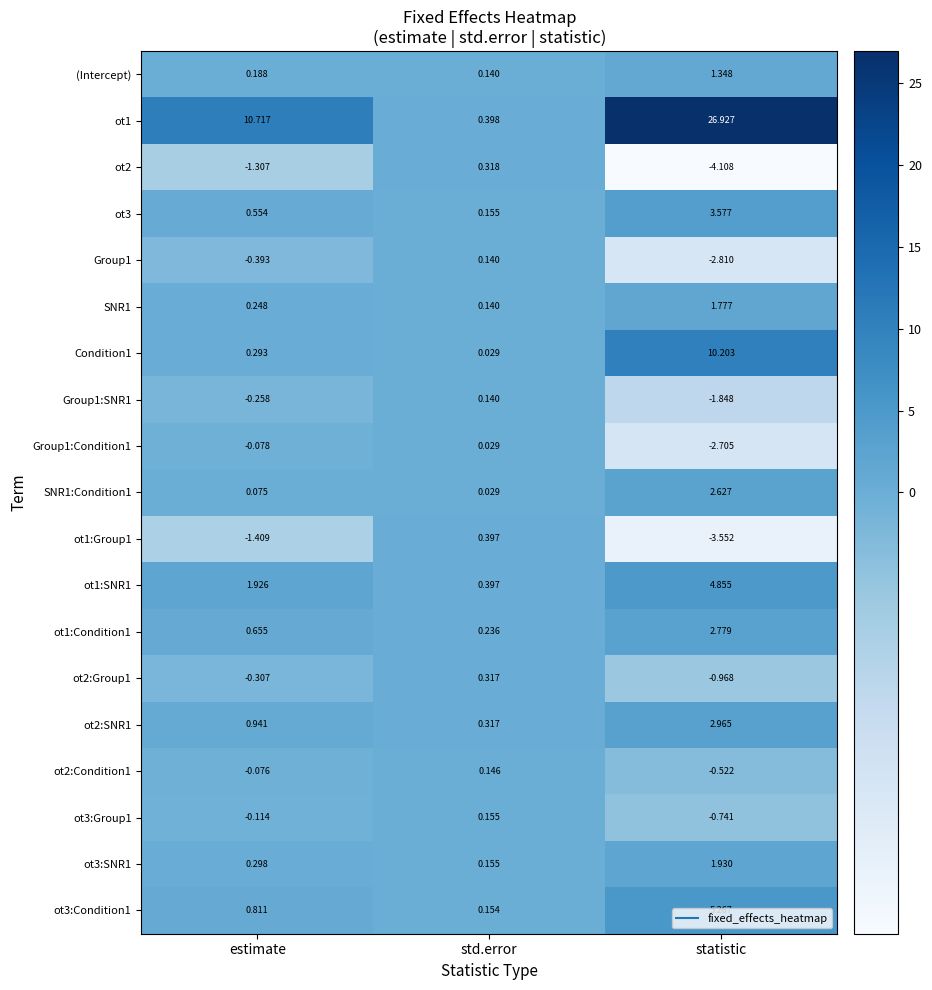

At which category is the sum across all series the highest?

statistic